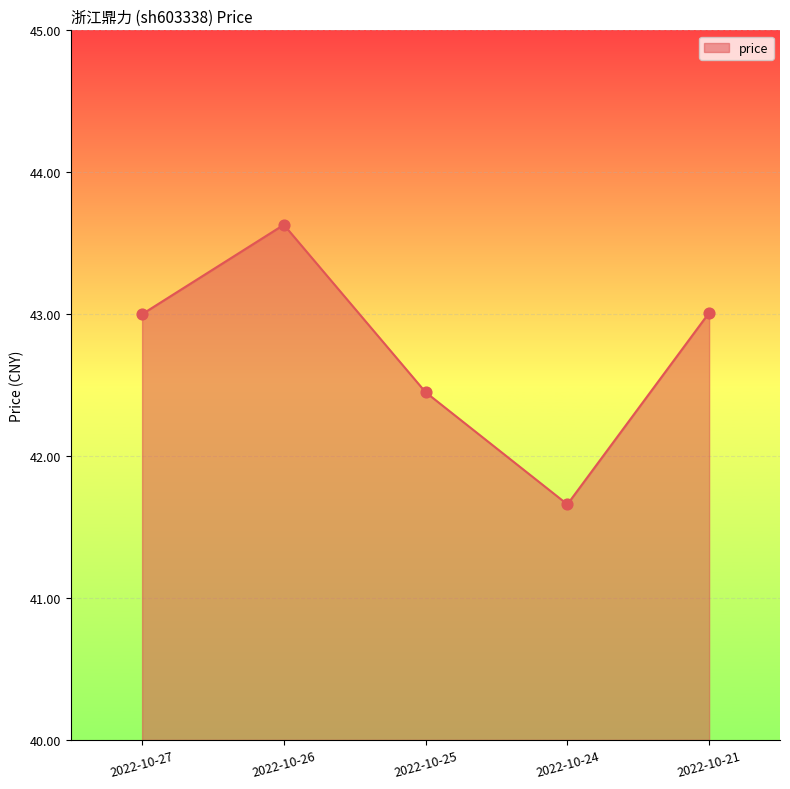

What is the change in value from 2022-10-26 to 2022-10-25?

-1.2